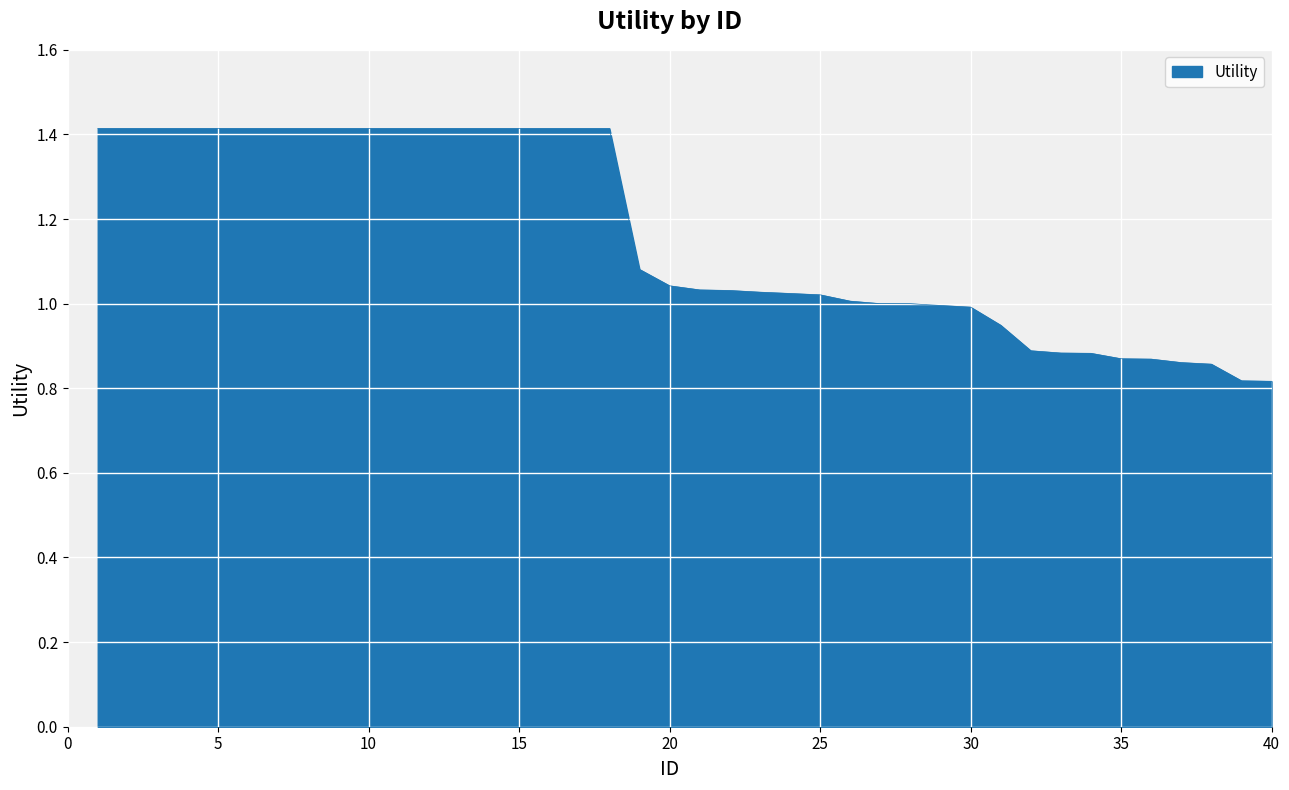

Does the chart display data point markers on the line(s)?

No